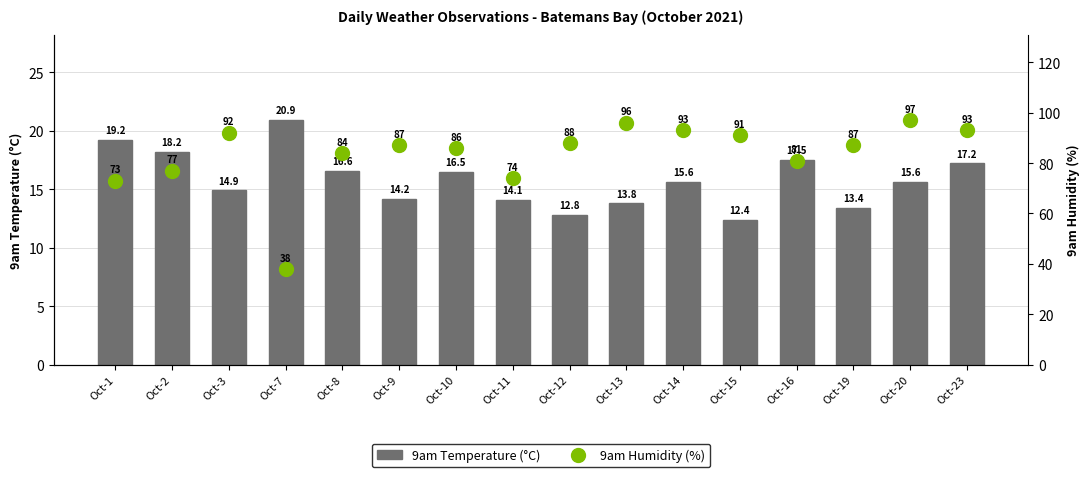

Are the bars grouped side by side (vs. stacked)?

Yes